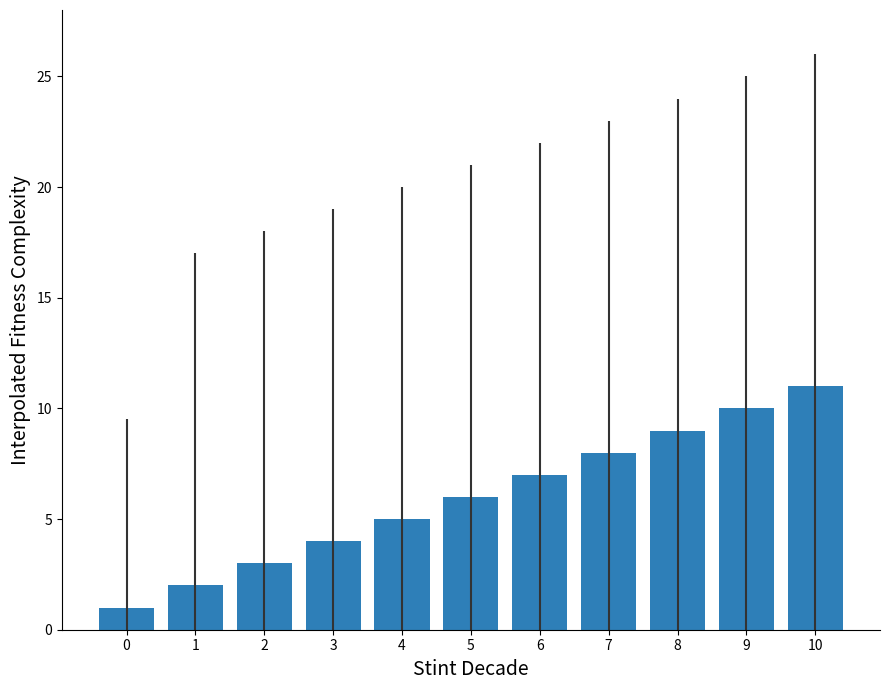

Rank the categories by value from lowest to highest.

0, 1, 2, 3, 4, 5, 6, 7, 8, 9, 10